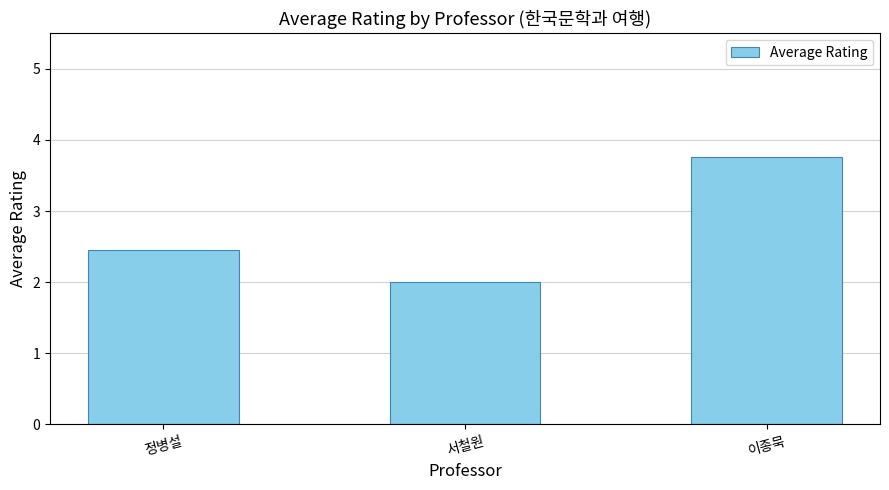

Count the number of categories in the chart.

3